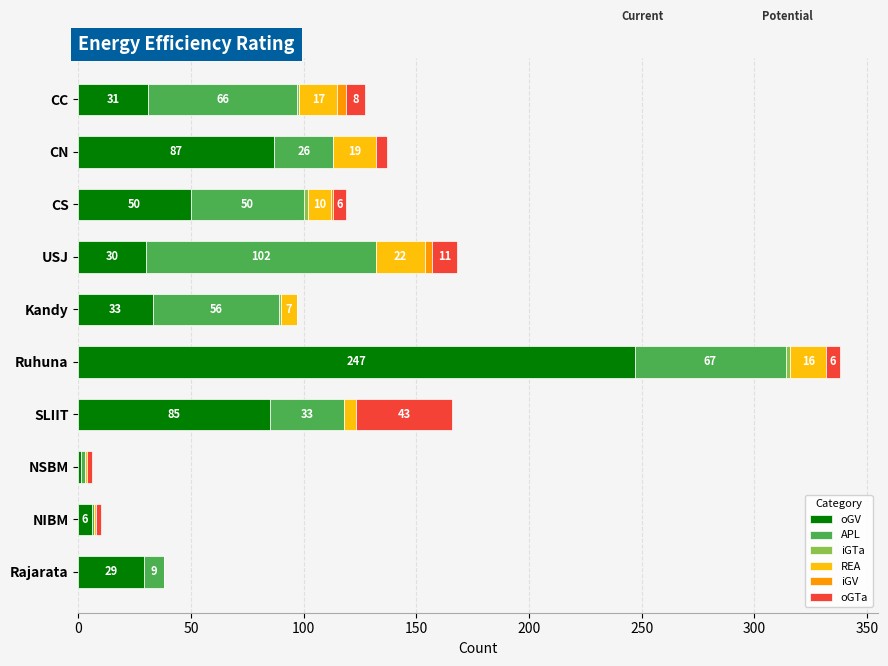

What is the sum of all oGV values?

599